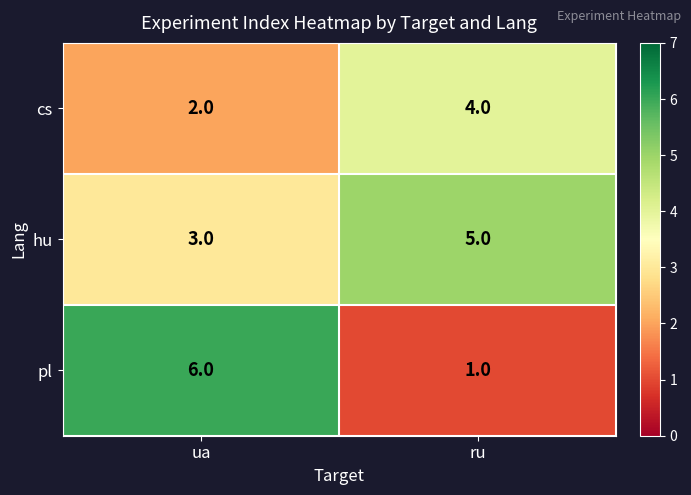

What is the total value across all series at ru?

10